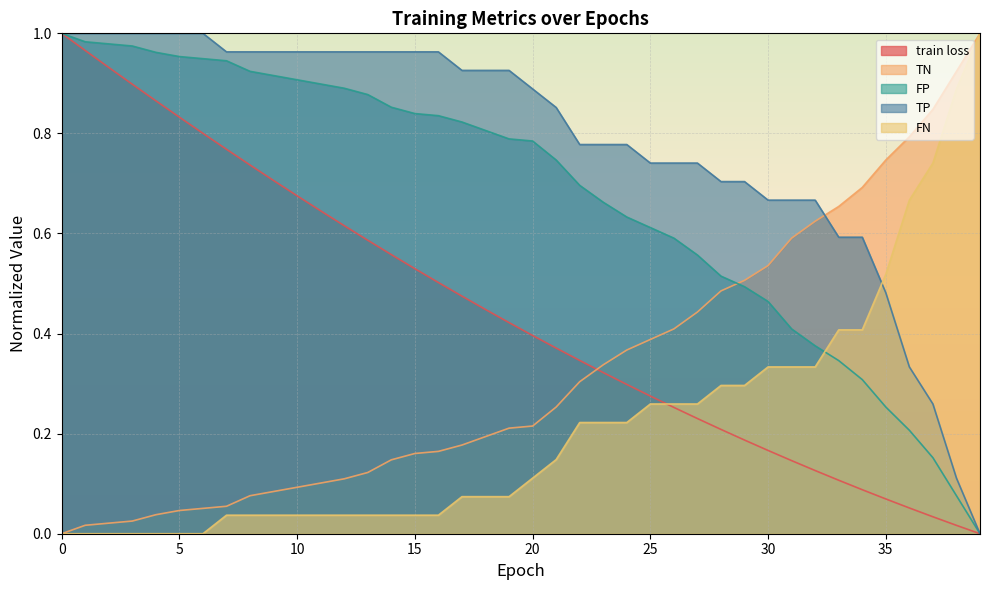

Rank the series by their average value, from lowest to highest.

FN, TN, train loss, FP, TP